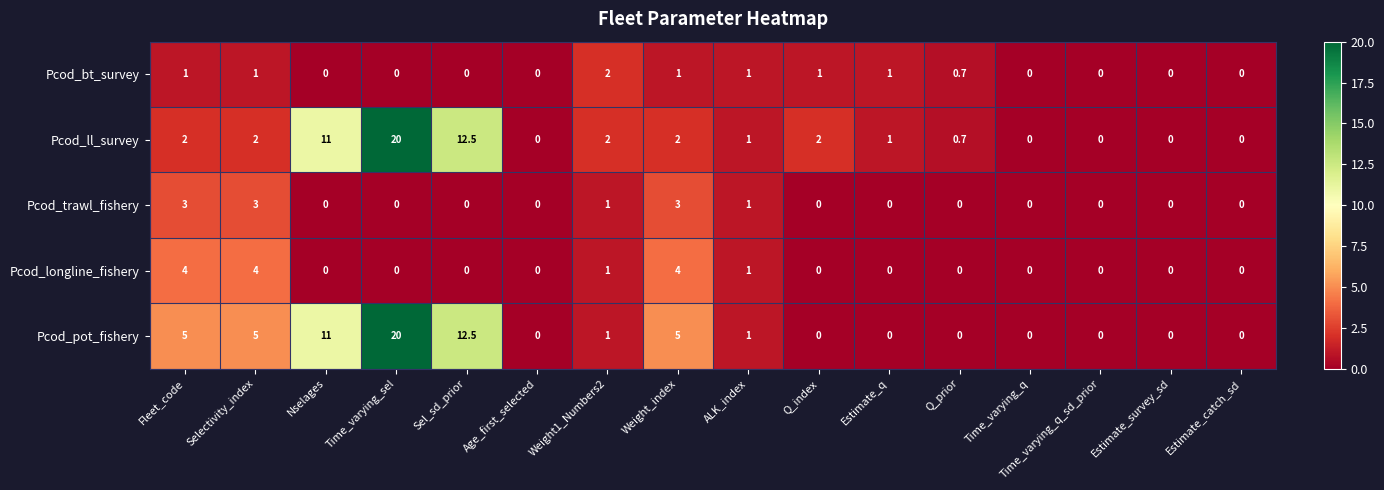

What is the sum of all Pcod_trawl_fishery values?

11.0